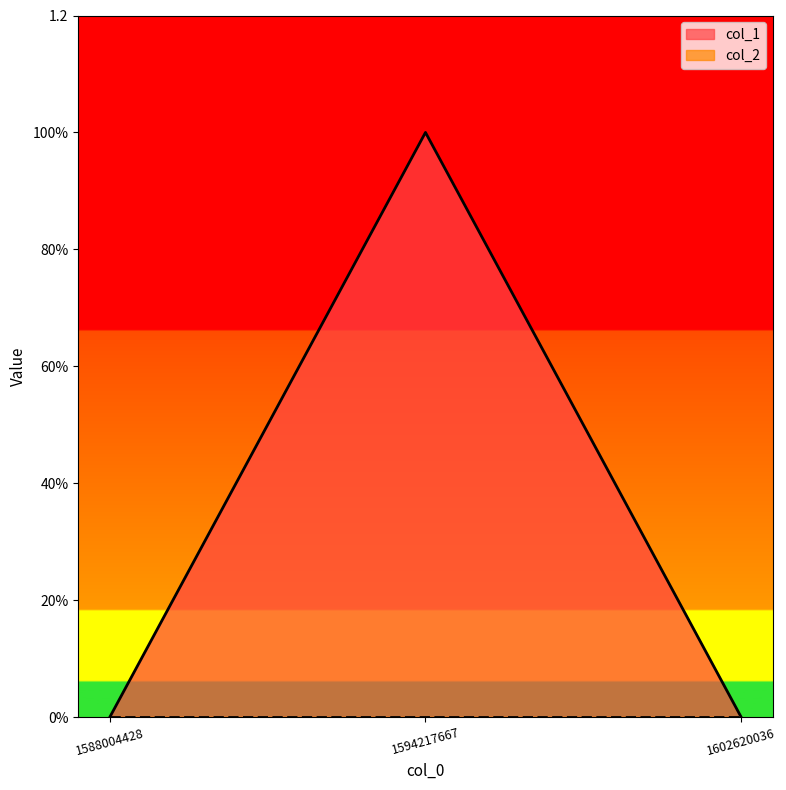

What is the value of the 2nd point from the left?

1